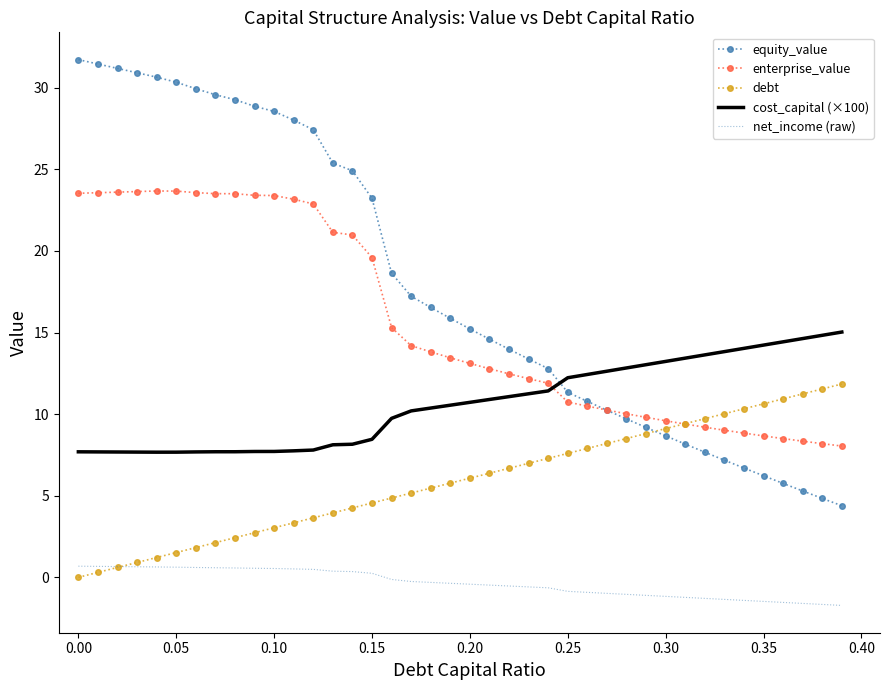

How many values in the debt series exceed 6?

20